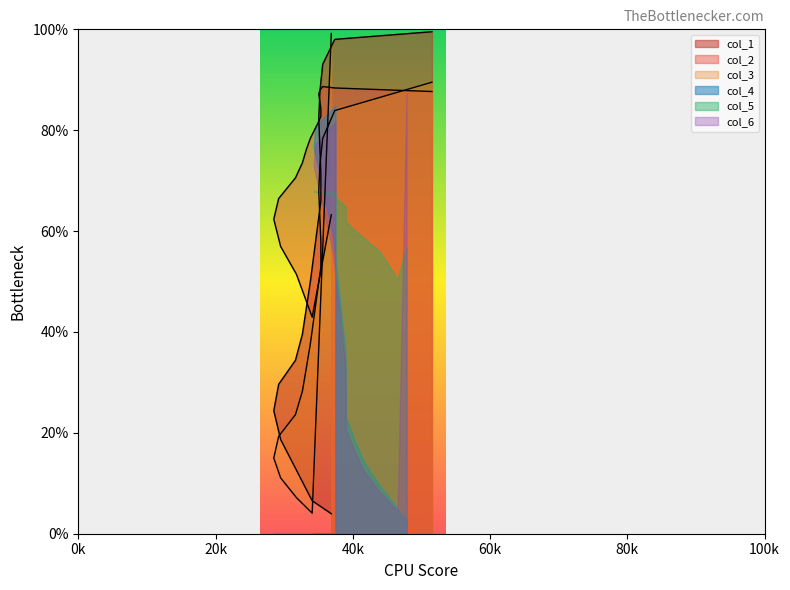

How many data points does each series have?

20